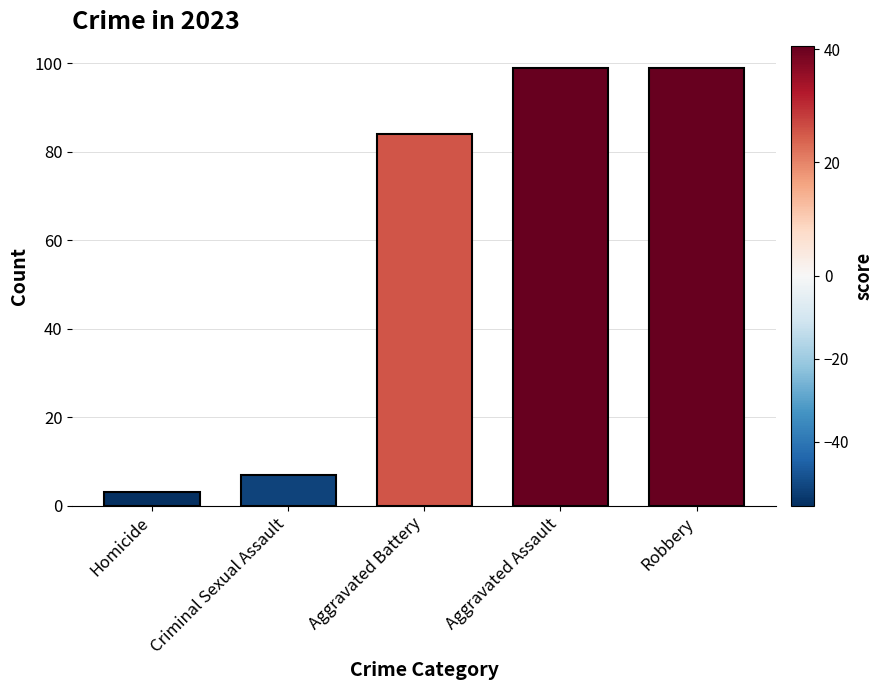

How many data points are less than 84?

2